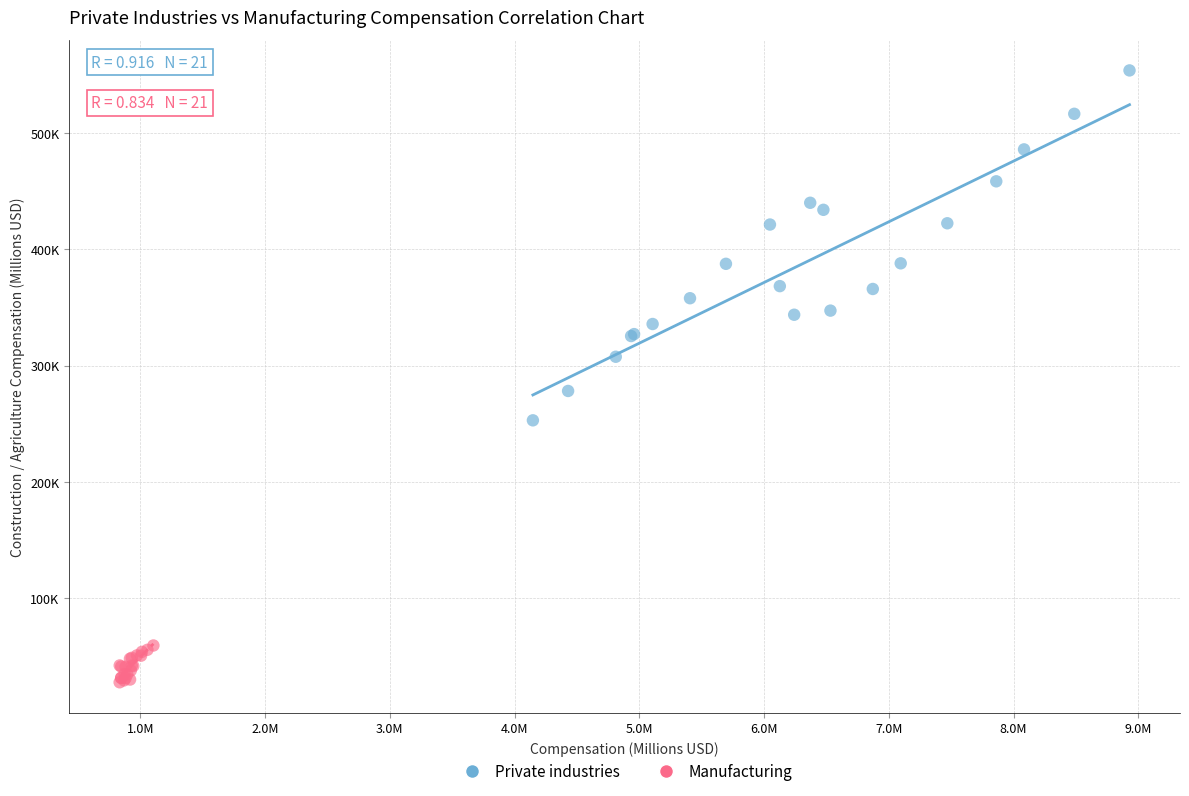

Which series contains the lowest Y value?

Manufacturing